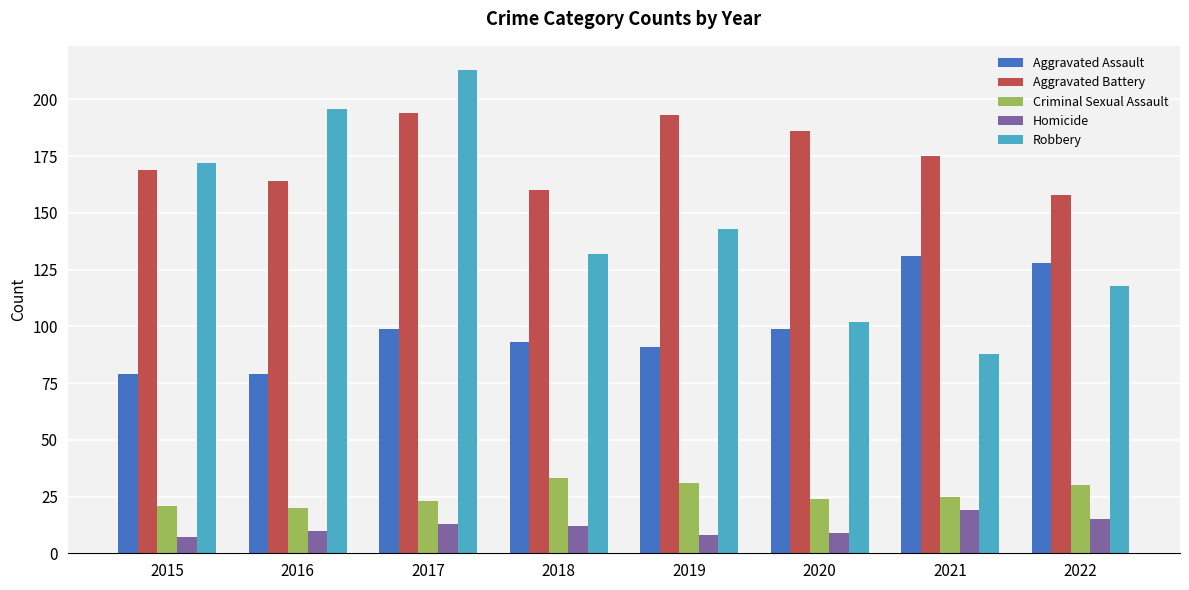

What is the total value across all series at 2019?

466